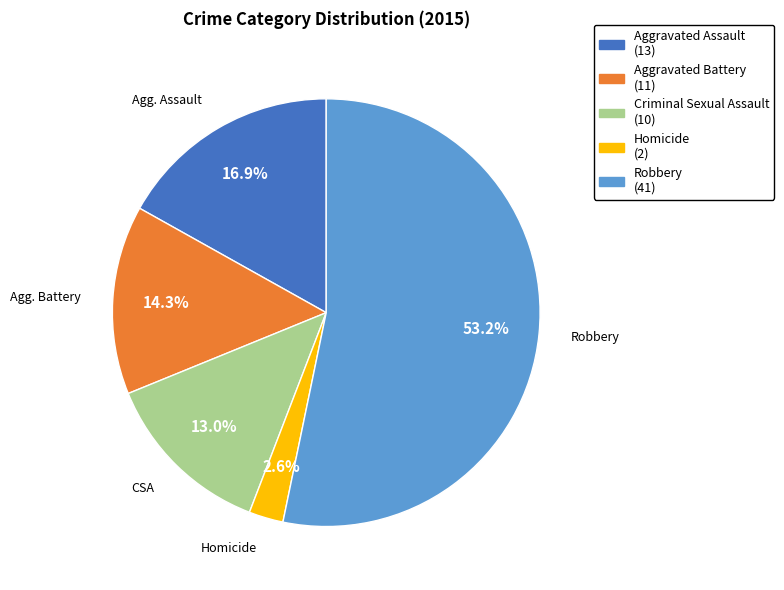

Is it true that Aggravated Assault is 6% of the pie?

False